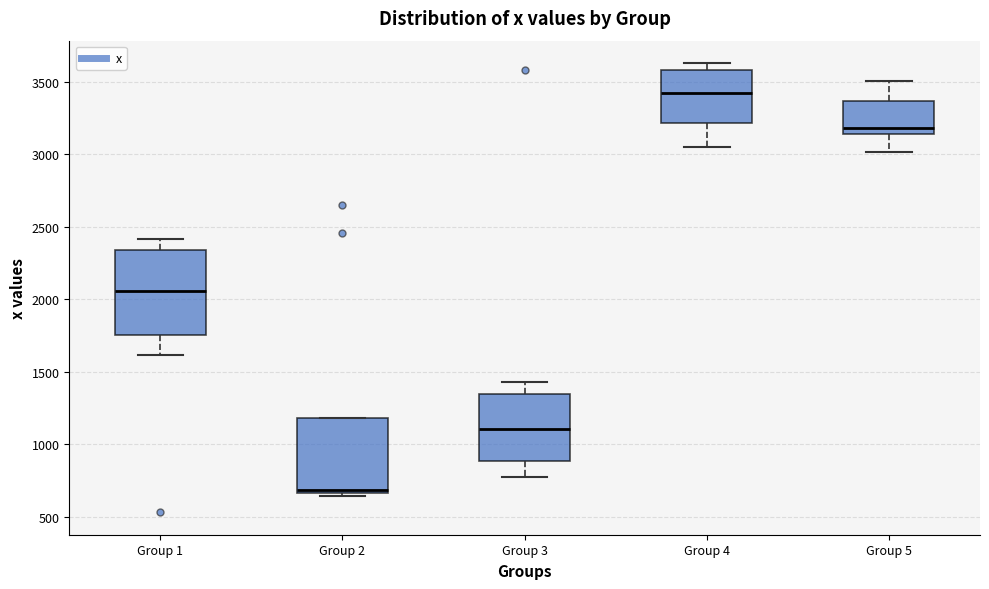

Reading left to right, transcribe this box plot: for each box, give where its median line is, the range the box spans, and where its two whiskers end, as read against the y-axis. The values are not printed on the chart, so give them approximately, as read against the axis.

Group 1: median 2050, box 1750 to 2350, whiskers 1600 to 2400
Group 2: median 700, box 650 to 1200, whiskers 650 (just below the box's lower edge) to 1200
Group 3: median 1100, box 900 to 1350, whiskers 750 to 1450
Group 4: median 3400, box 3200 to 3600, whiskers 3050 to 3650
Group 5: median 3200, box 3150 to 3350, whiskers 3000 to 3500